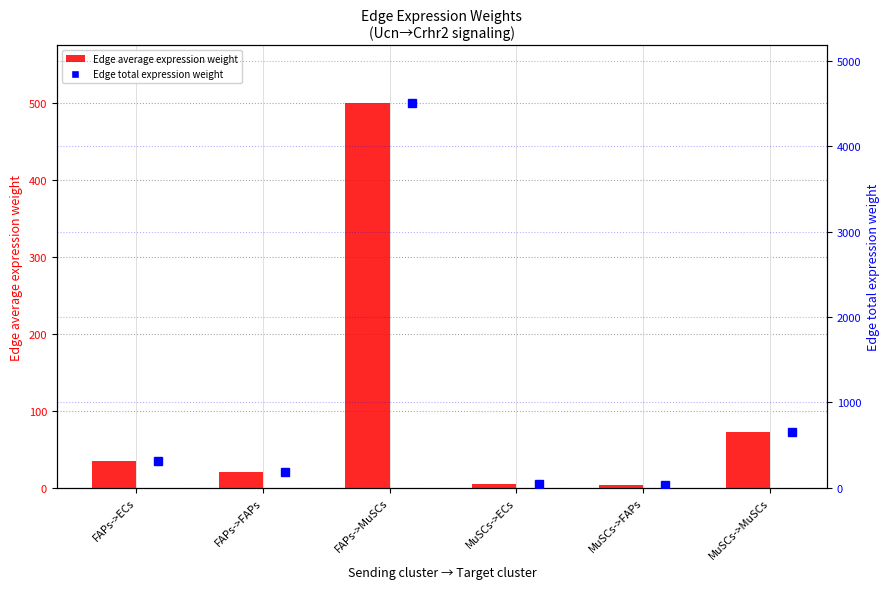

What is the label of the 4th bar from the right?

FAPs->MuSCs